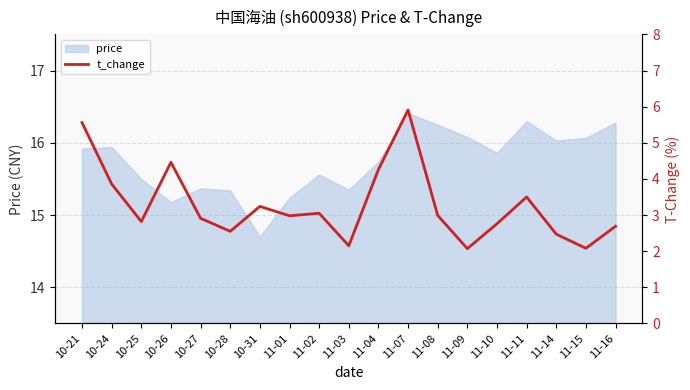

What is the difference between the second highest and minimum values?

3.5